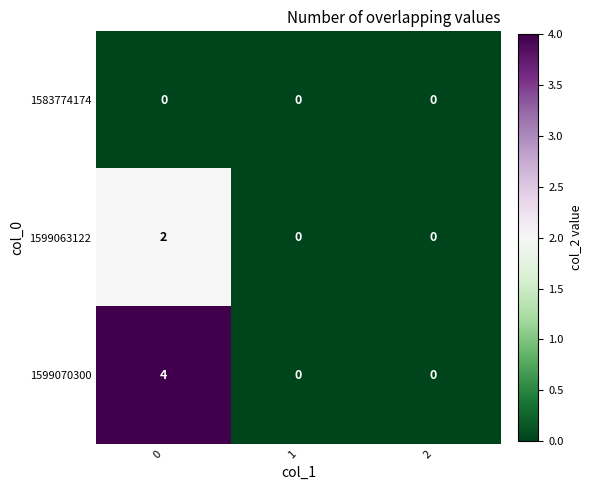

List the series in order of their peak value, highest first.

1599070300, 1599063122, 1583774174